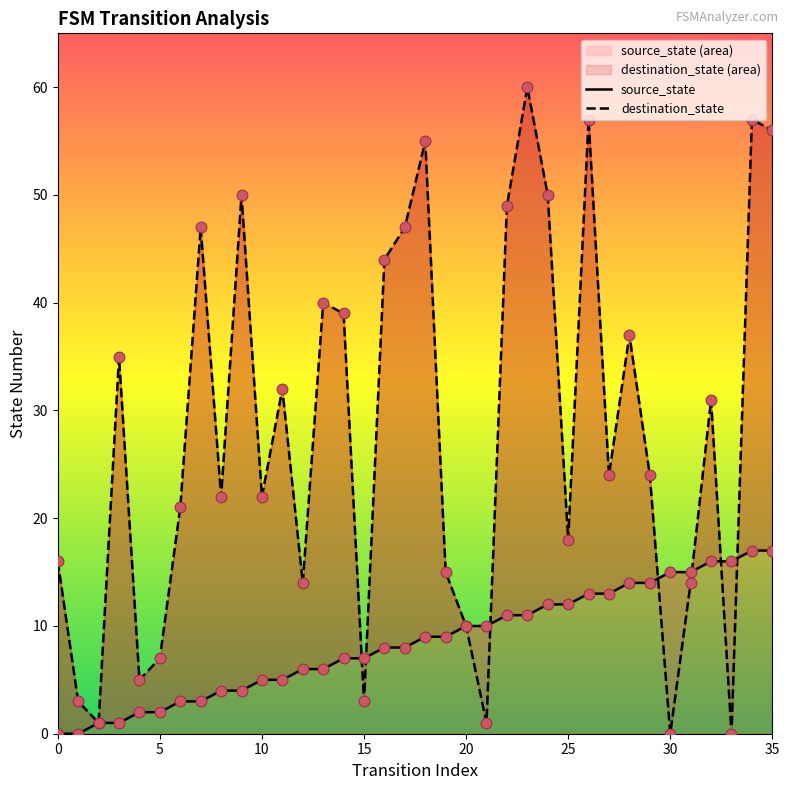

What is the total value across all series at 22?

60